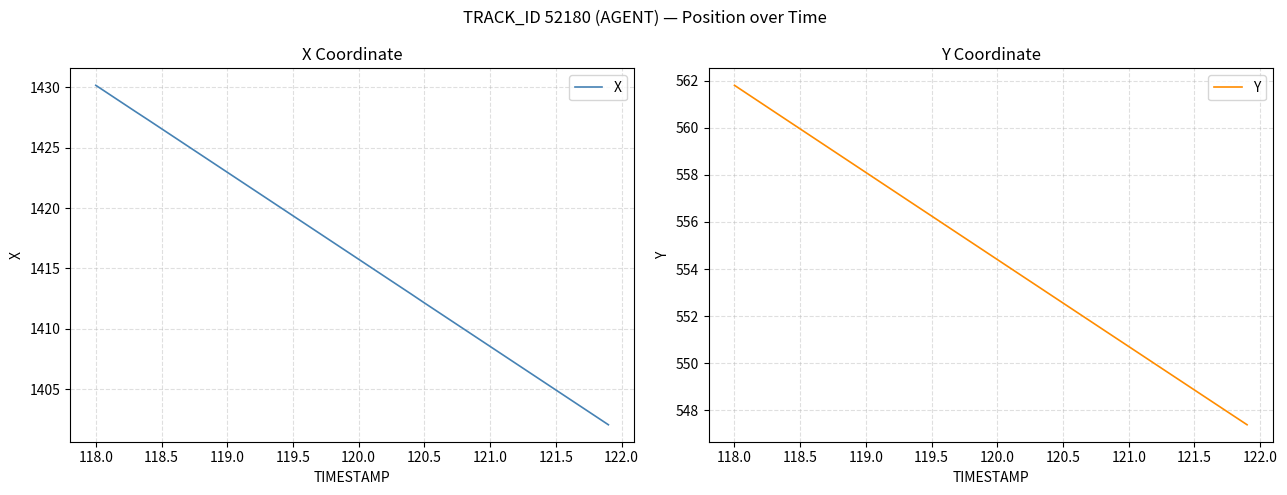

Reading left to right, what are all the values shown in this chart?

X: 1430.2	1429.4	1428.7	1428.0	1427.3	1426.6	1425.8	1425.1	1424.4	1423.7	1423.0	1422.2	1421.5	1420.8	1420.1	1419.4	1418.6	1417.9	1417.2	1416.5	1415.8	1415.0	1414.3	1413.6	1412.9	1412.2	1411.4	1410.7	1410.0	1409.3	1408.5	1407.8	1407.1	1406.4	1405.7	1405.0	1404.2	1403.5	1402.8	1402.1
Y: 561.8	561.4	561.1	560.7	560.3	560.0	559.6	559.2	558.8	558.5	558.1	557.7	557.4	557.0	556.6	556.3	555.9	555.5	555.1	554.8	554.4	554.0	553.7	553.3	552.9	552.6	552.2	551.8	551.4	551.1	550.7	550.3	550.0	549.6	549.2	548.9	548.5	548.1	547.8	547.4